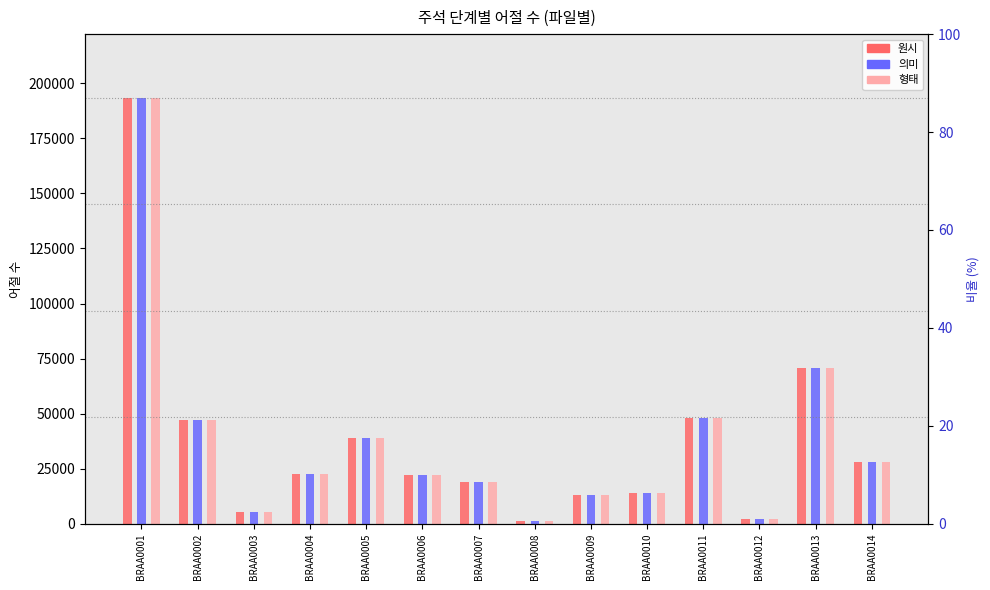

Reading left to right, extract all data points from this chart.

원시: BRAA0001=193335	BRAA0002=46994	BRAA0003=5207	BRAA0004=22758	BRAA0005=38966	BRAA0006=22182	BRAA0007=19064	BRAA0008=1141	BRAA0009=13051	BRAA0010=13962	BRAA0011=47893	BRAA0012=2075	BRAA0013=70571	BRAA0014=28086
의미: BRAA0001=193335	BRAA0002=46994	BRAA0003=5207	BRAA0004=22758	BRAA0005=38966	BRAA0006=22182	BRAA0007=19064	BRAA0008=1141	BRAA0009=13051	BRAA0010=13962	BRAA0011=47893	BRAA0012=2075	BRAA0013=70571	BRAA0014=28086
형태: BRAA0001=193335	BRAA0002=46994	BRAA0003=5207	BRAA0004=22758	BRAA0005=38966	BRAA0006=22182	BRAA0007=19064	BRAA0008=1141	BRAA0009=13051	BRAA0010=13962	BRAA0011=47893	BRAA0012=2075	BRAA0013=70571	BRAA0014=28086